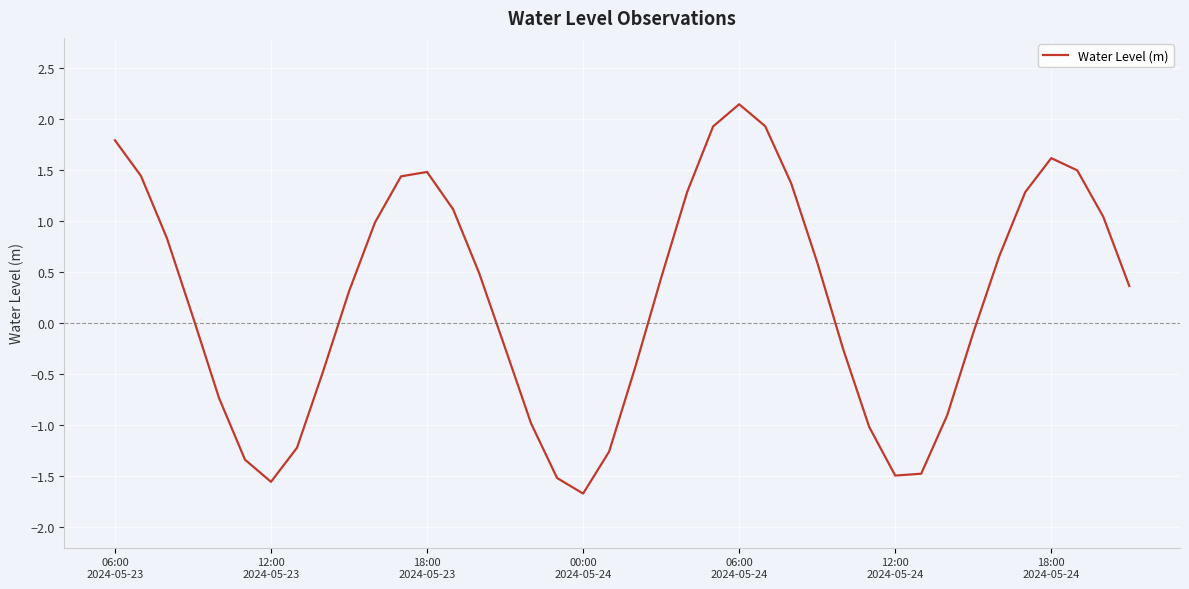

What is the greatest value displayed?

2.1